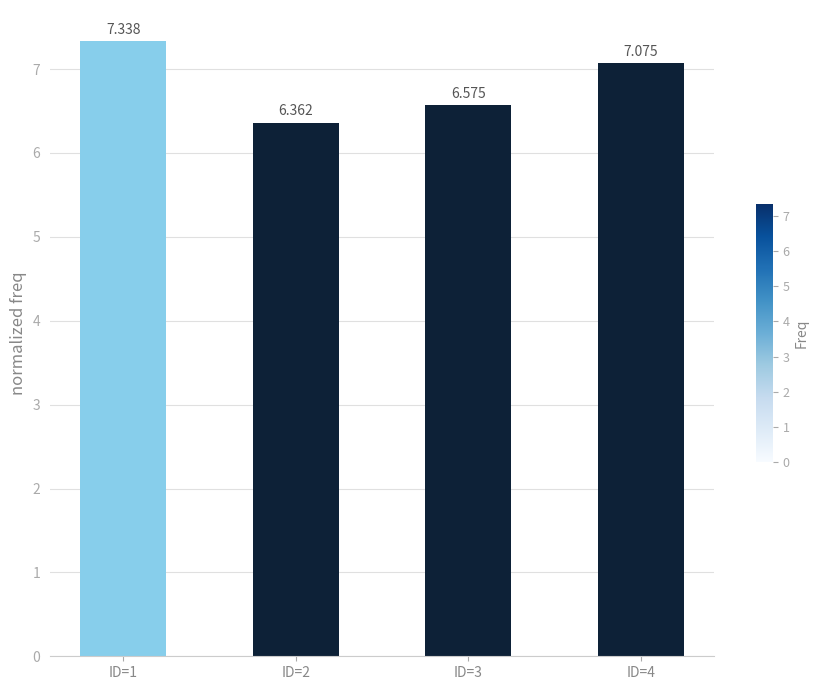

Are the bars horizontal?

No